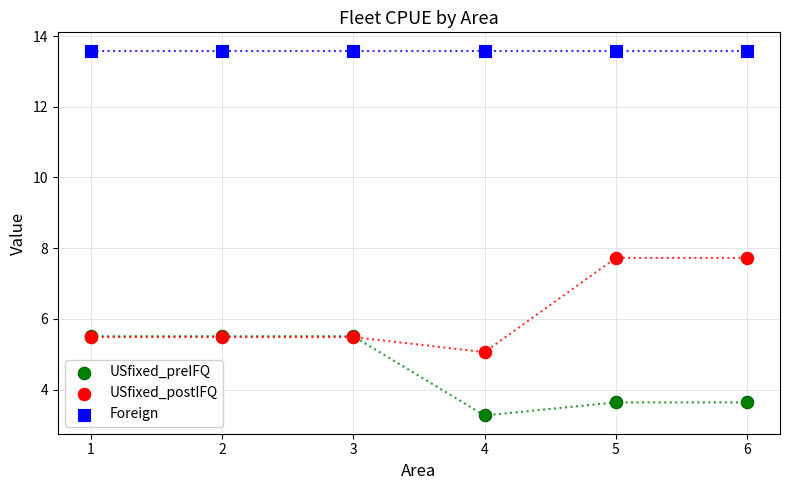

Which series reaches the maximum Y coordinate?

Foreign